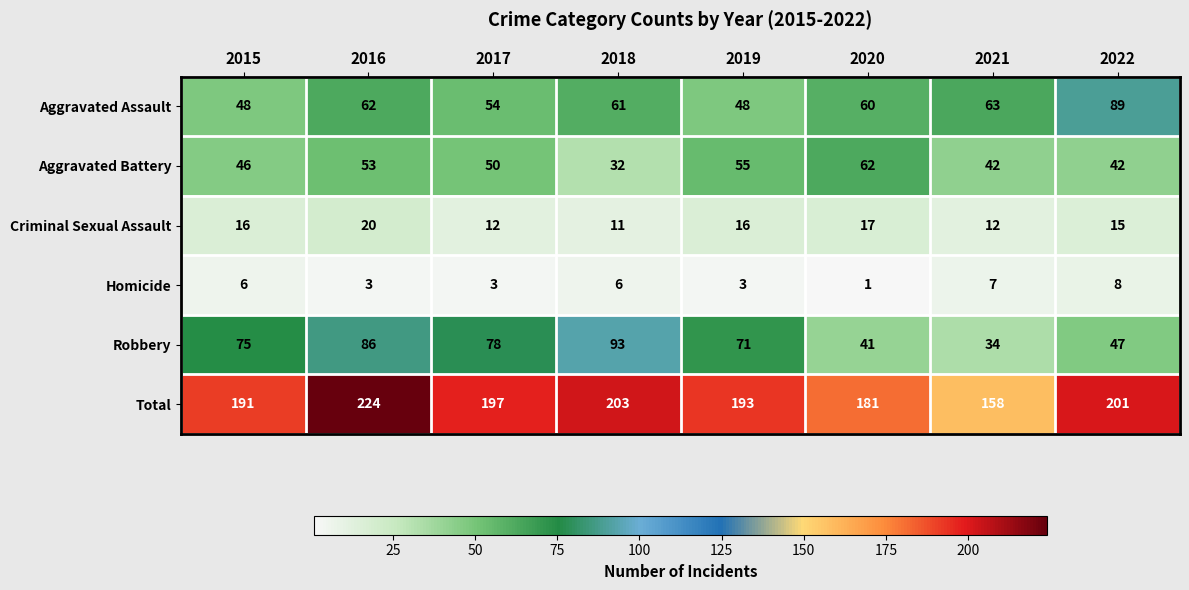

What is the spread (max minus min) of values at 2018?

197